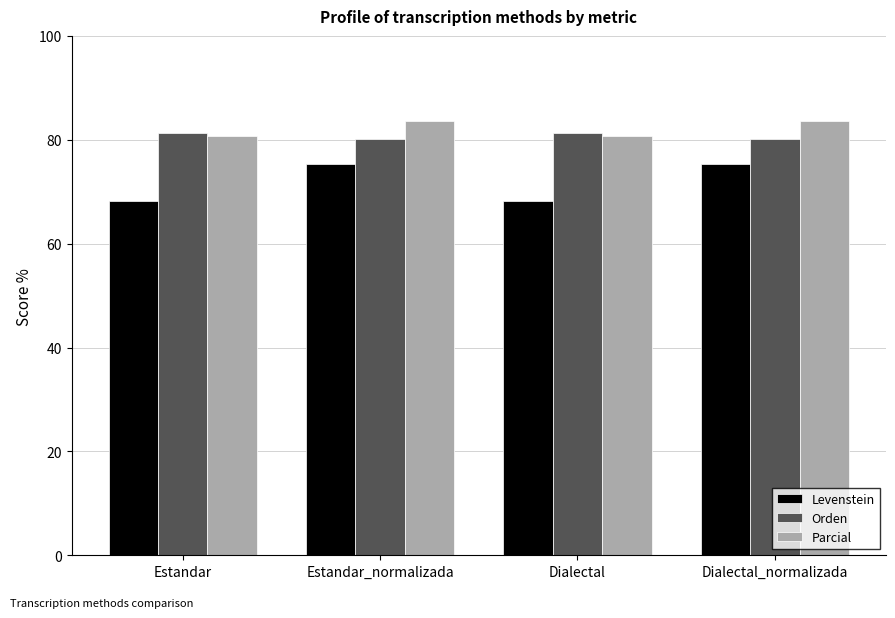

What is the sum of all Orden values?

322.7